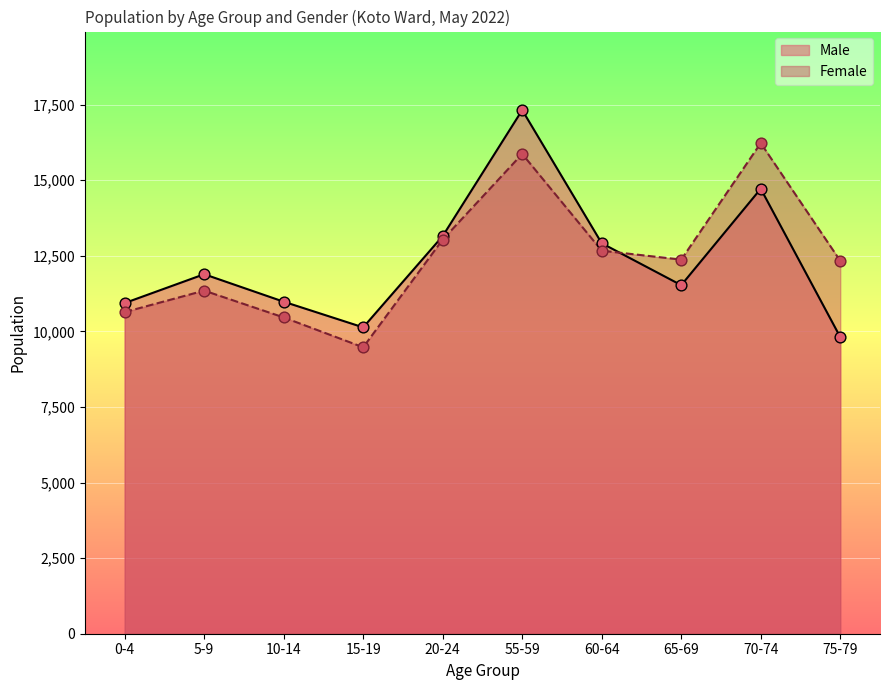

Is the value of Male at 75-79 greater than the value of Female at 75-79?

No